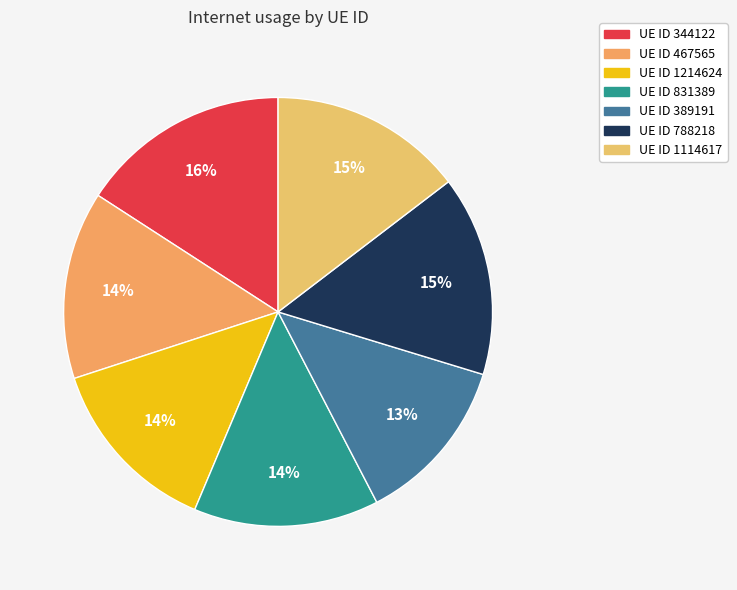

To the nearest percent, what is the difference between the largest and smallest slice percentages?

3%